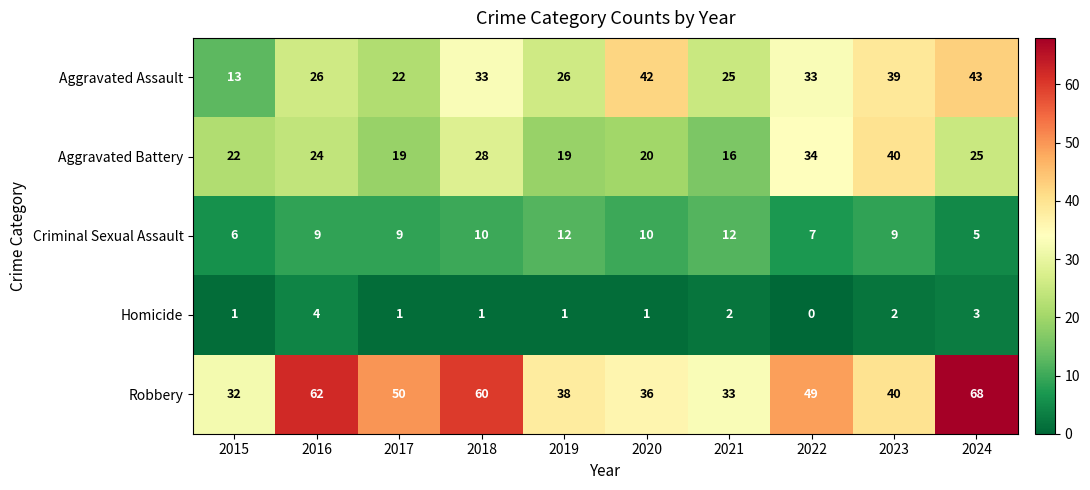

At which category is the sum across all series the highest?

2024